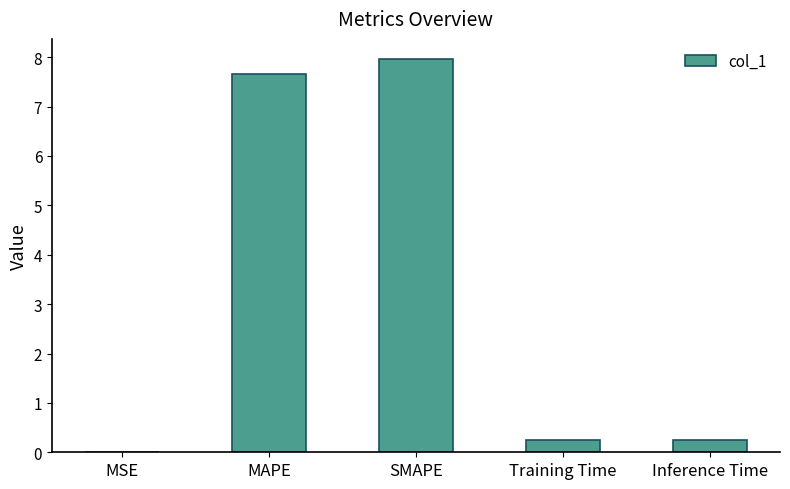

The value at MAPE is 13.2. True or false?

False